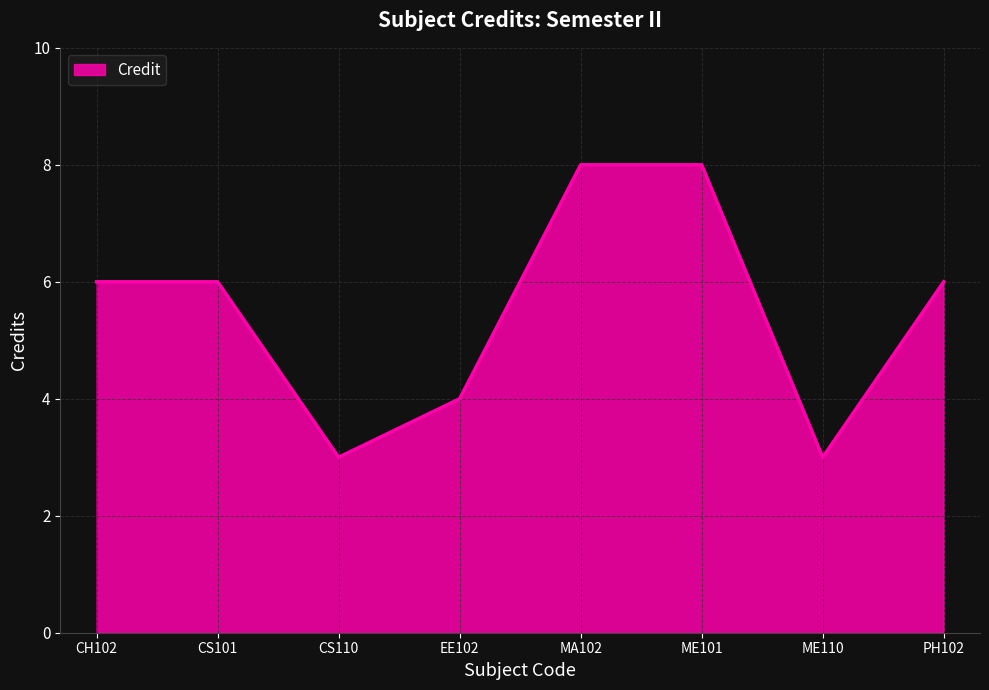

What is the maximum value shown in the chart?

8